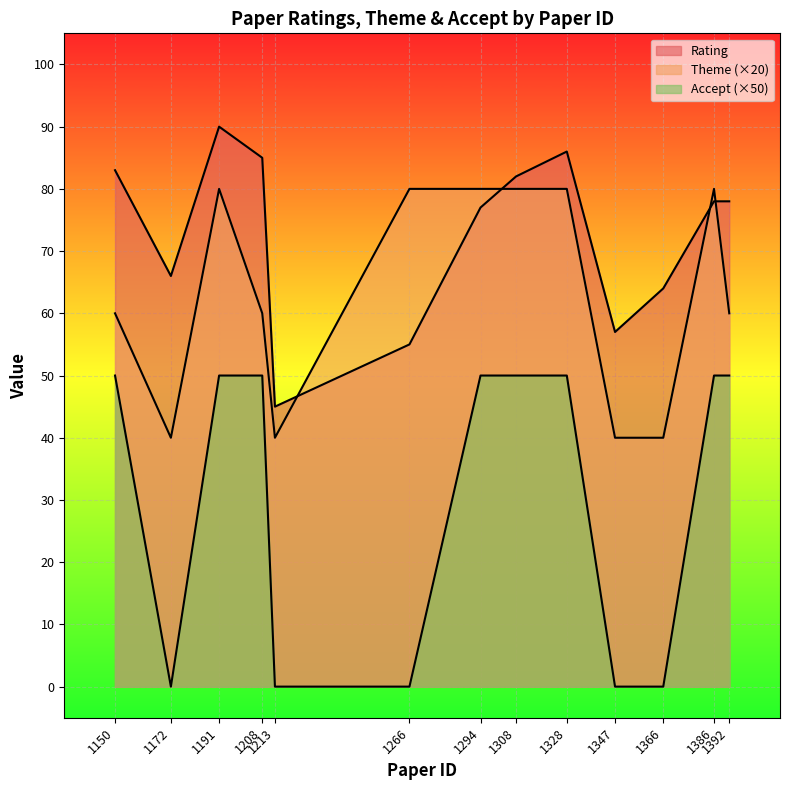

Read the Theme value at 1150, to the nearest 5.

60